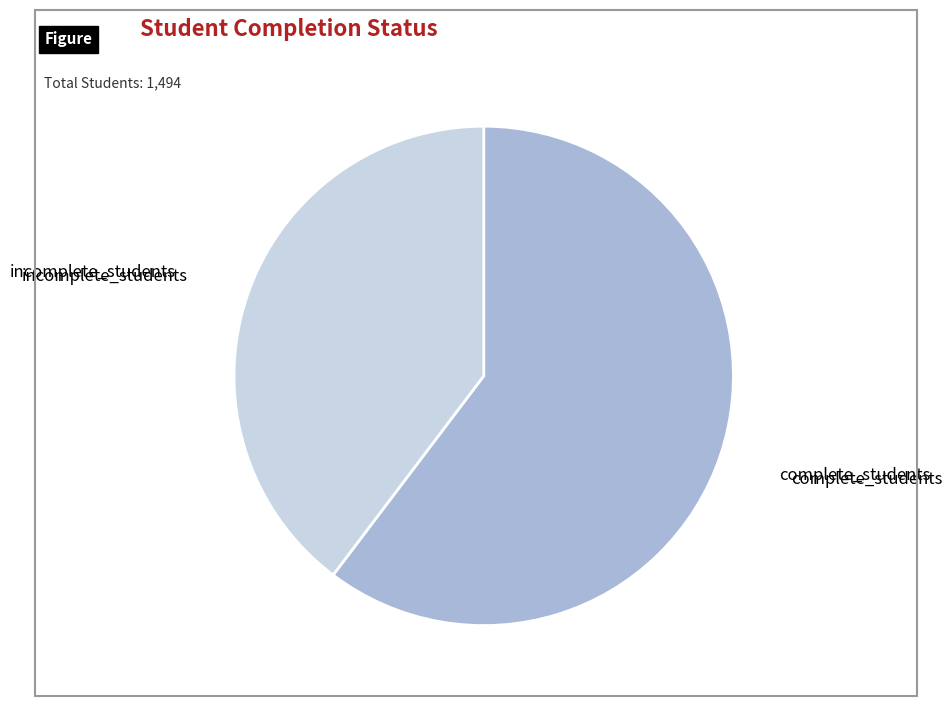

Is the sum of complete_students and incomplete_students greater than half?

Yes